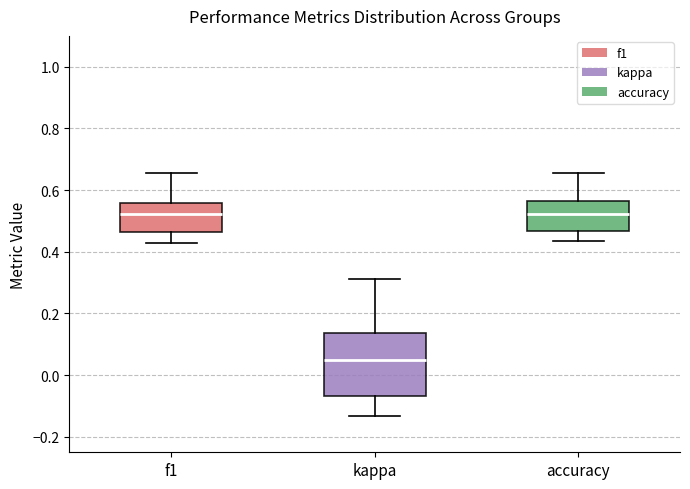

Reading left to right, transcribe this box plot: for each box, give where its median line is, the range the box spans, and where its two whiskers end, as read against the y-axis. The values are not printed on the chart, so give them approximately, as read against the axis.

f1: median 0.52, box 0.46 to 0.56, whiskers 0.42 to 0.66
kappa: median 0.04, box -0.06 to 0.14, whiskers -0.14 to 0.32
accuracy: median 0.52, box 0.46 to 0.56, whiskers 0.44 to 0.66